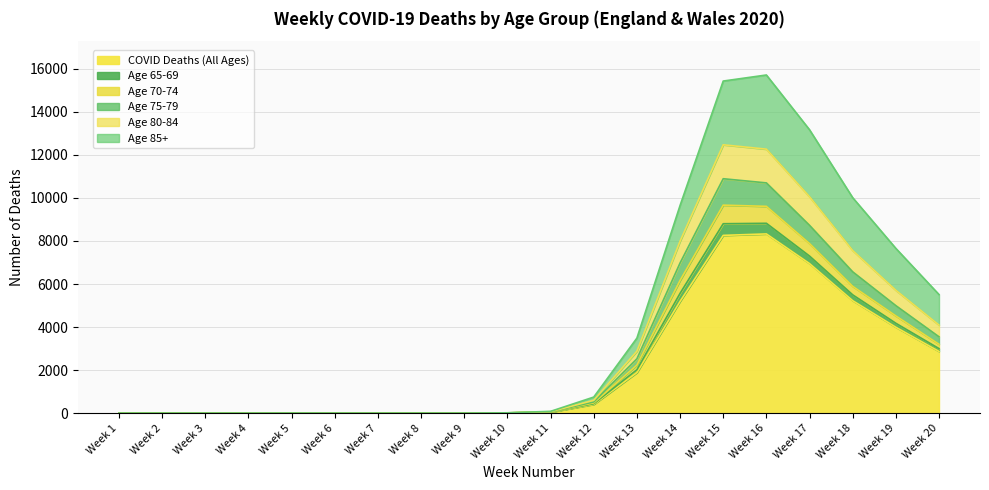

In Age 70-74, how many points are higher than both neighbors (excluding endpoints)?

2